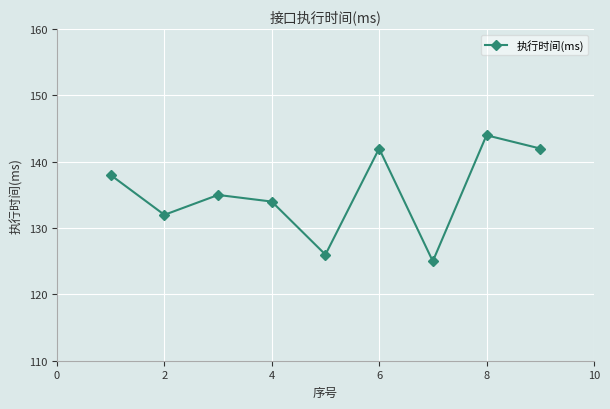

How many points are lower than both their immediate neighbors (excluding endpoints)?

3